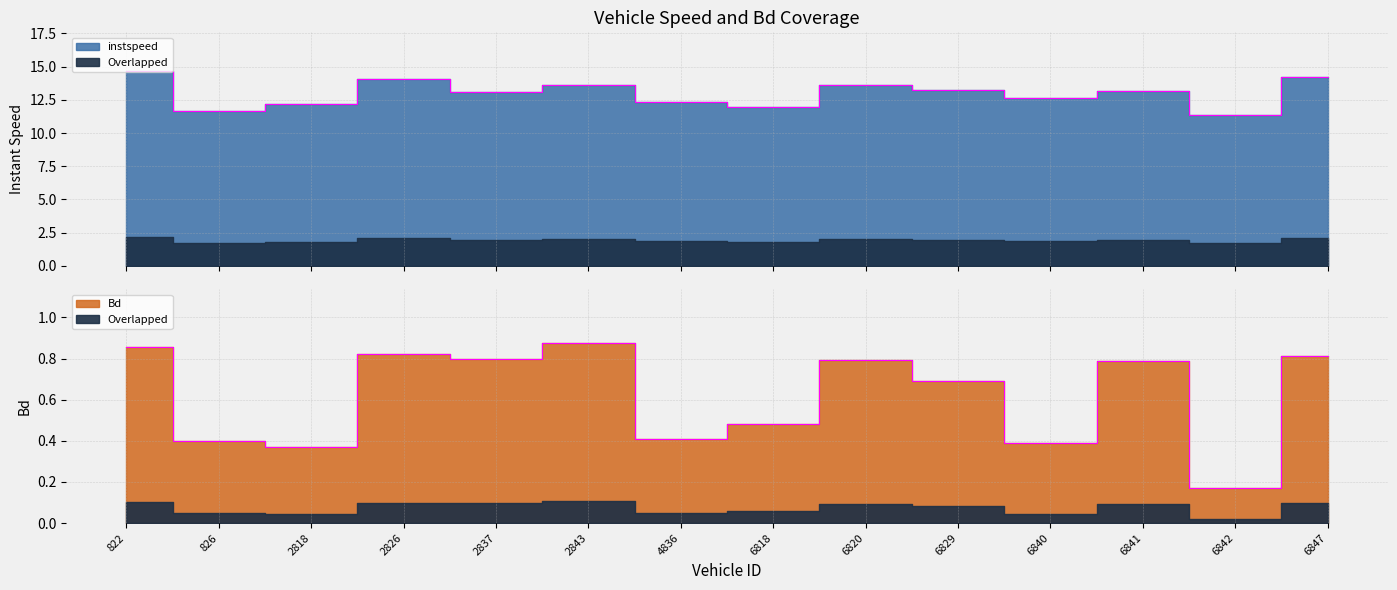

What are all the series names shown in the legend?

instspeed, Bd